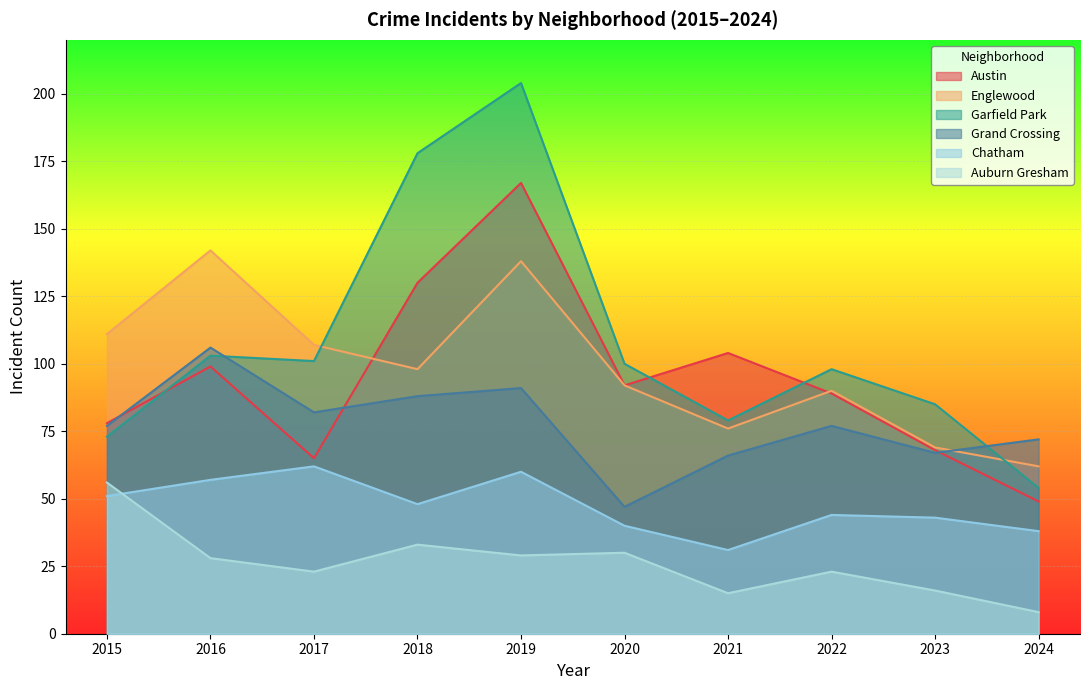

Is it true that Grand Crossing equals 31 at 2021?

False